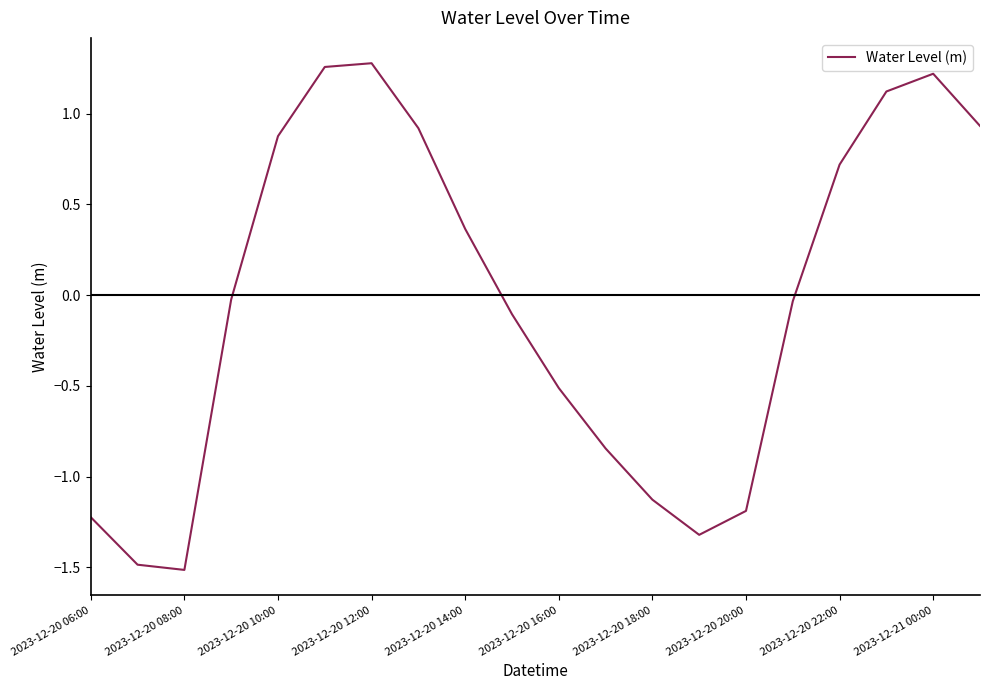

How many distinct data groups are displayed?

1